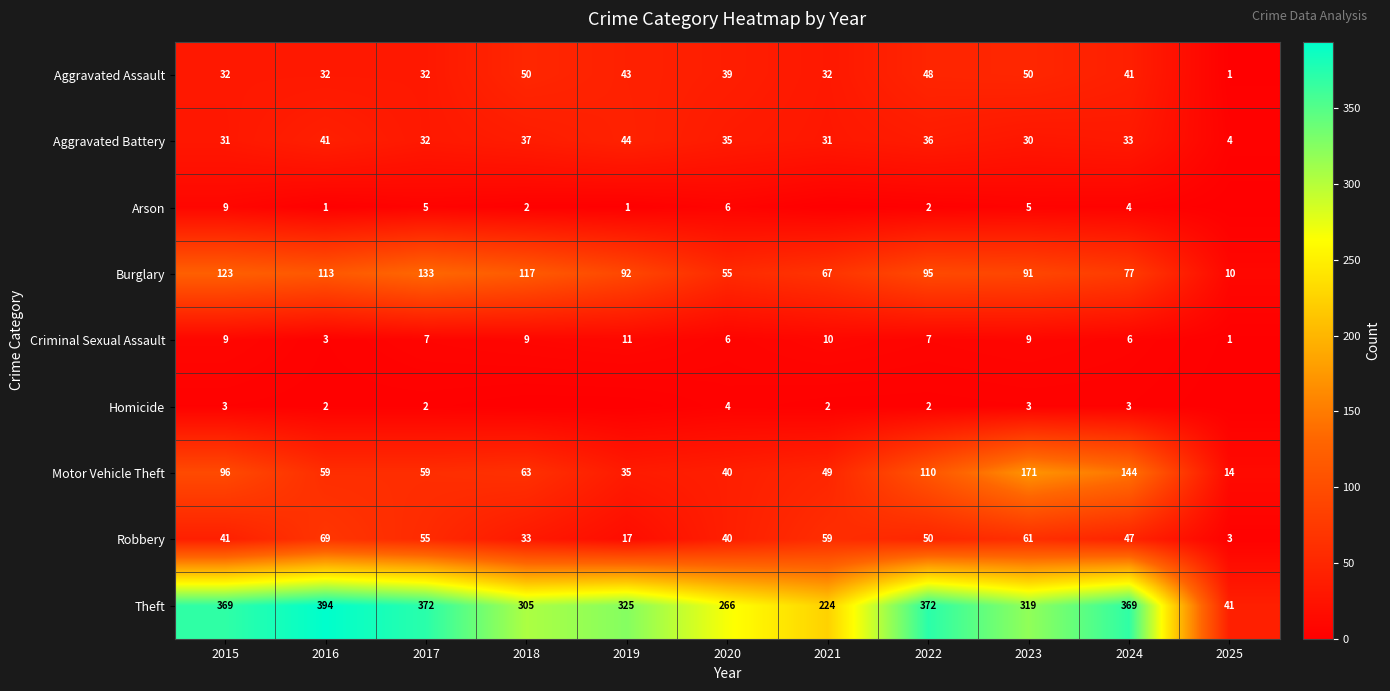

Where is Robbery nearest to the value 36?

2018